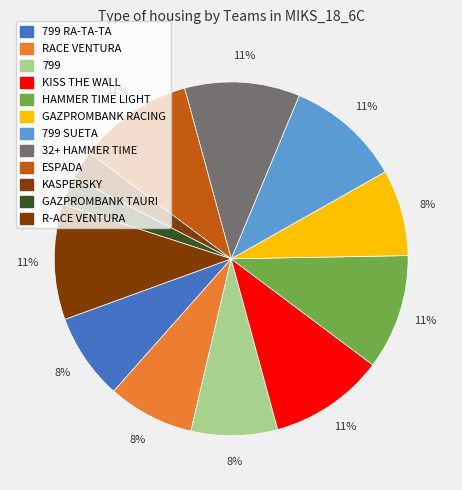

Rank the categories by value from lowest to highest.

KASPERSKY, GAZPROMBANK TAURI, 799 RA-TA-TA, RACE VENTURA, 799, GAZPROMBANK RACING, KISS THE WALL, HAMMER TIME LIGHT, 799 SUETA, 32+ HAMMER TIME, ESPADA, R-ACE VENTURA